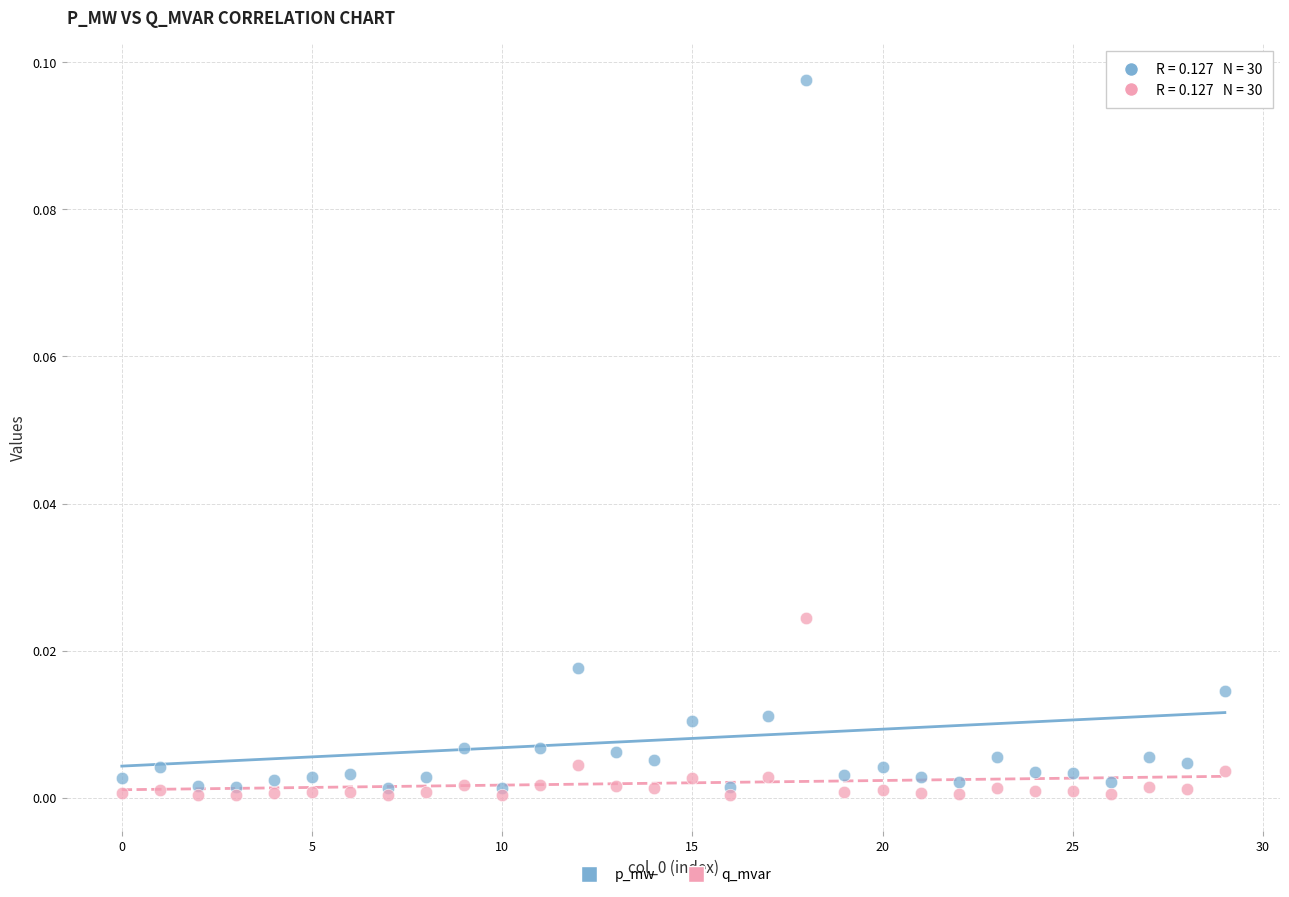

Which series has the widest spread of Y values?

p_mw